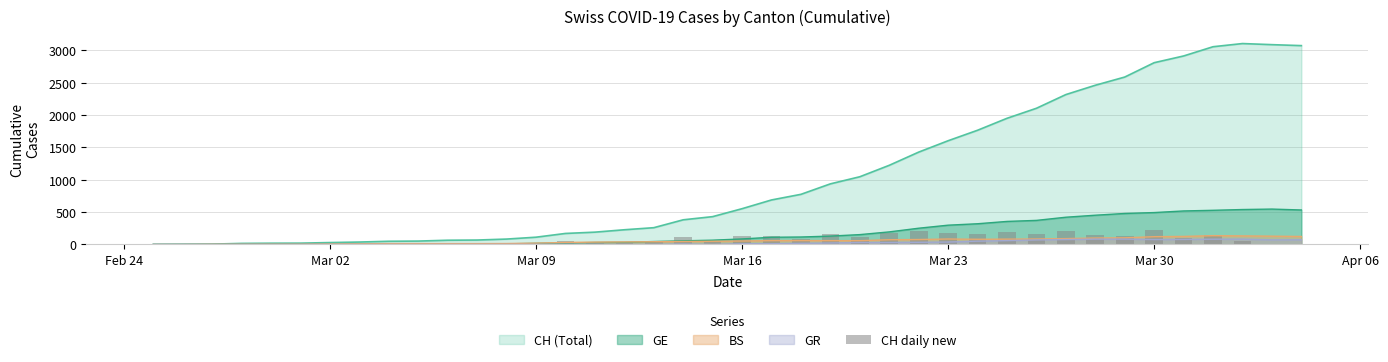

What is the highest value of the CH (Total) series?

3107